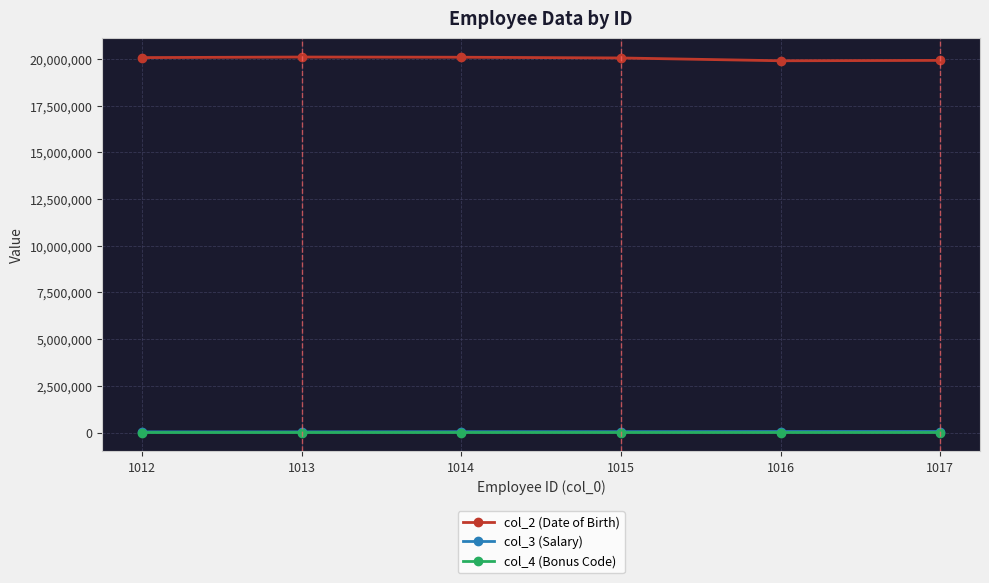

How many values in the col_4 (Bonus Code) series are below 200?

2